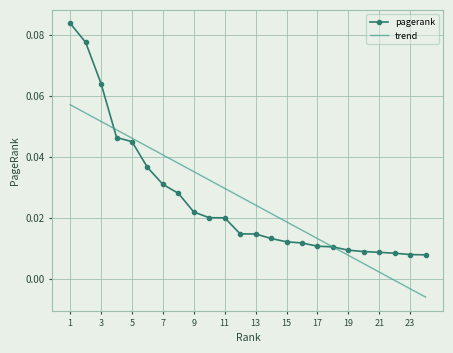

Rank the series by their maximum value, from highest to lowest.

pagerank, trend